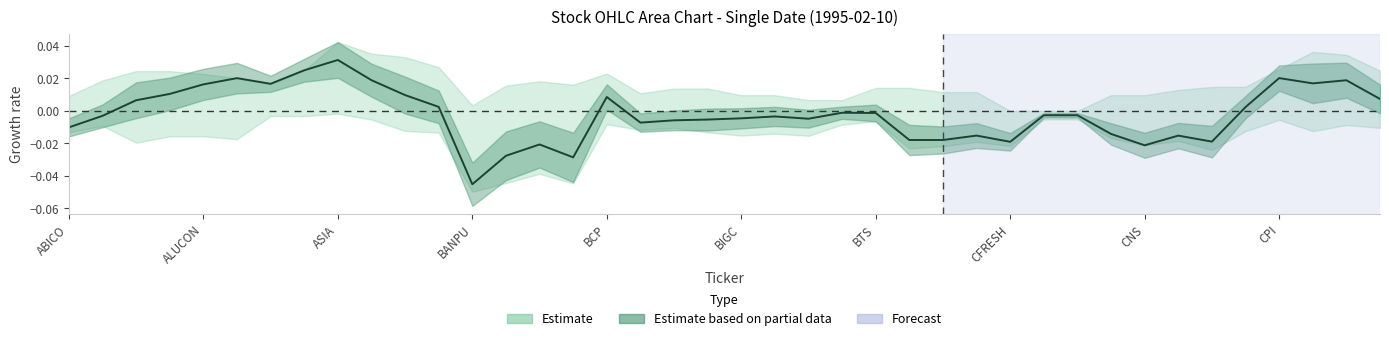

Is it true that the value at 14 is -0.0?

False